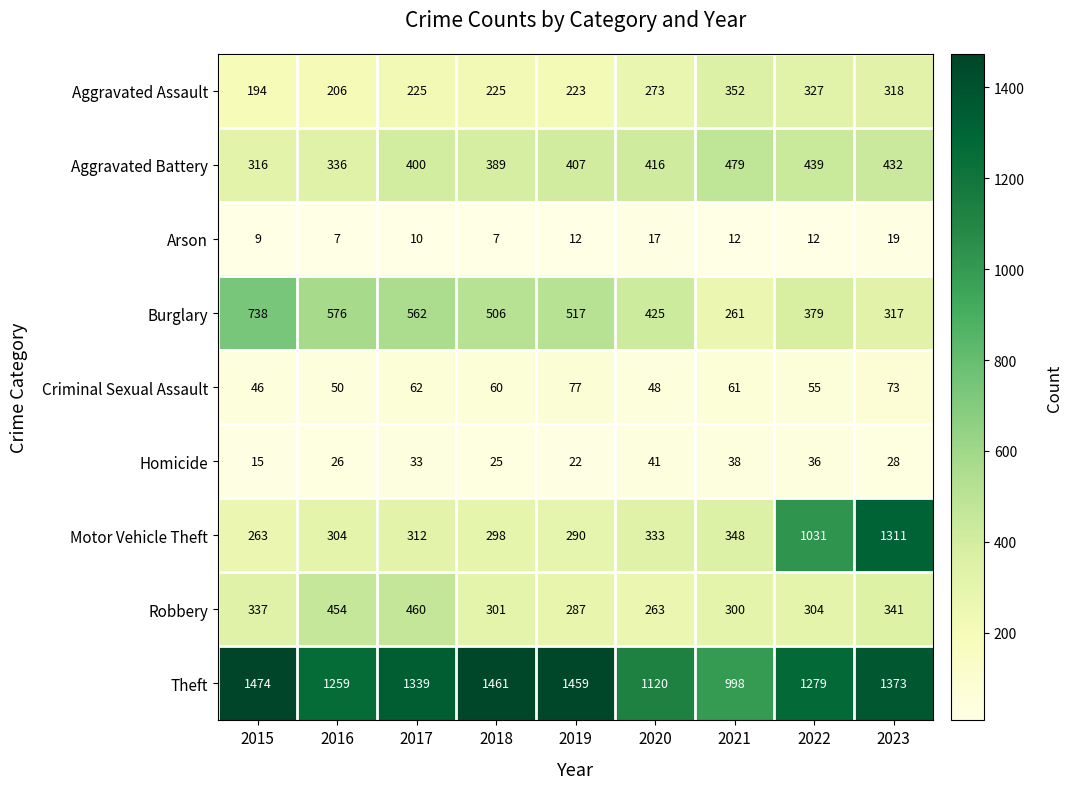

At which label does Arson reach its peak?

2023